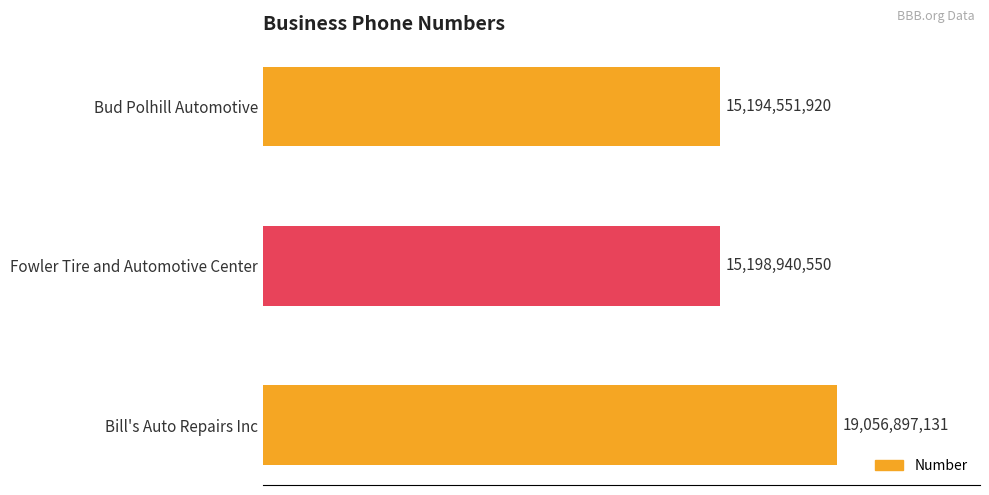

List the labels in order of value, largest first.

Bill's Auto Repairs Inc, Fowler Tire and Automotive Center, Bud Polhill Automotive